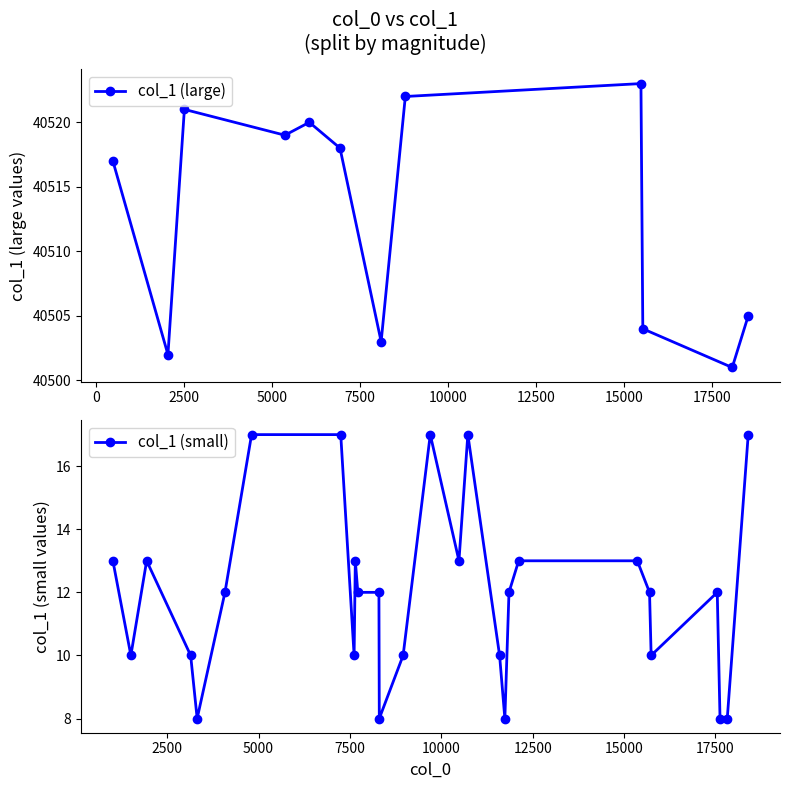

Between 35 and 4, which is larger?

4